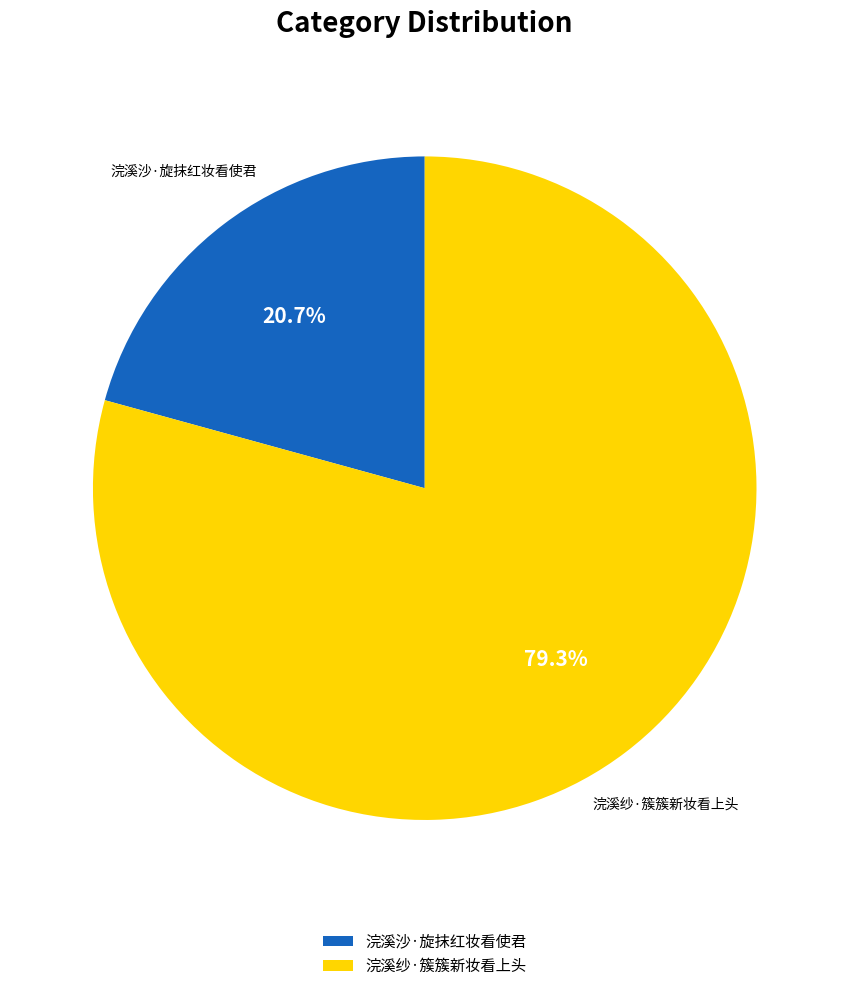

To the nearest percent, what is the combined percentage of 浣溪沙·旋抹红妆看使君 and 浣溪纱·簇簇新妆看上头?

100%